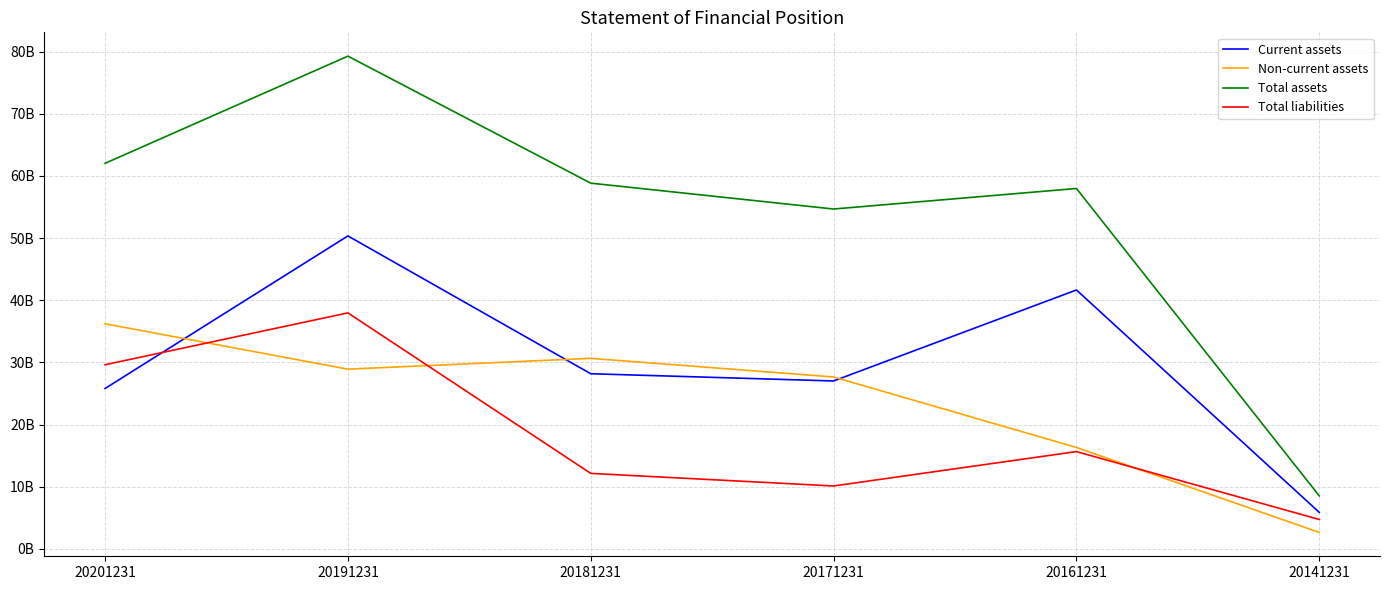

Which label corresponds to the smallest value in the chart?

20141231